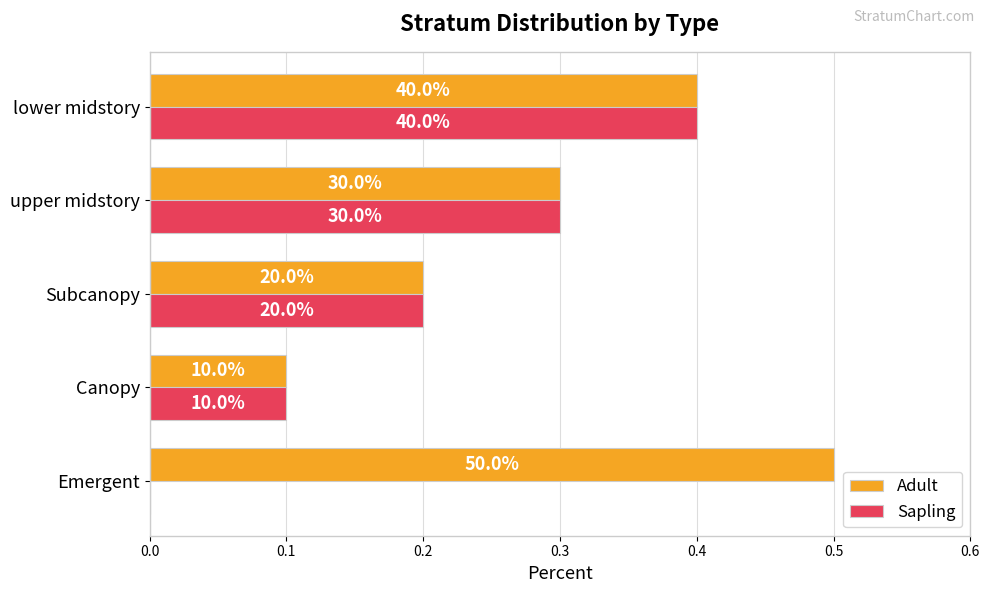

What are all the series names shown in the legend?

Adult, Sapling